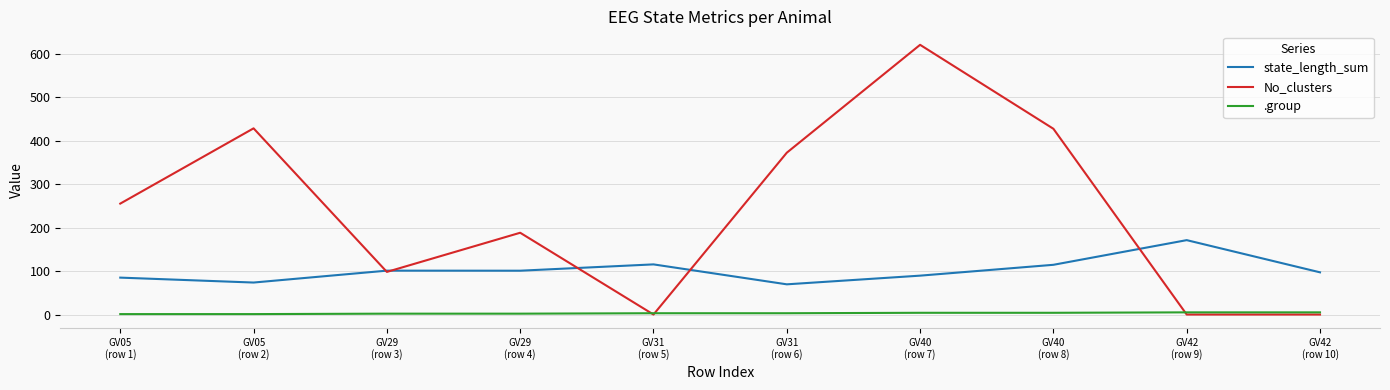

At how many categories does at least one series exceed 214?

5